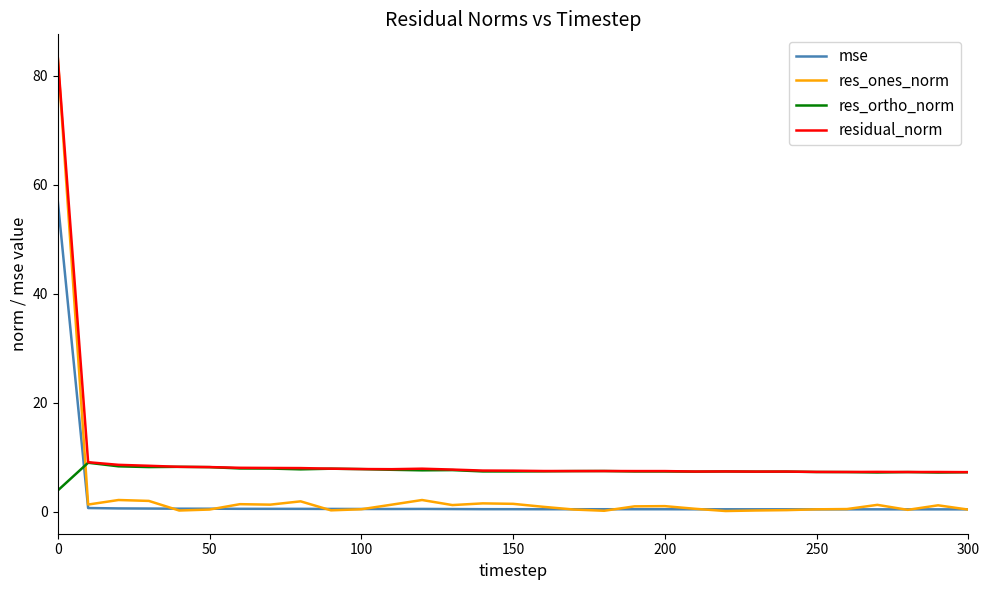

True or false: res_ones_norm and res_ortho_norm intersect in this chart.

True